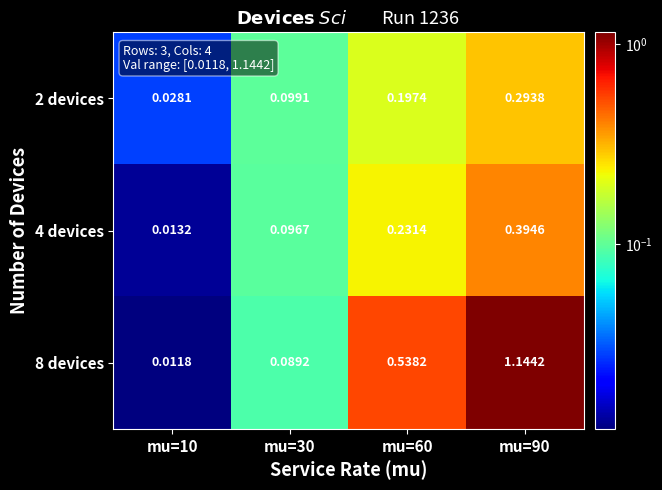

Reading right to left, transcribe all the data shown in this chart.

2 devices: mu=90=0.3	mu=60=0.2	mu=30=0.1	mu=10=0.0
4 devices: mu=90=0.4	mu=60=0.2	mu=30=0.1	mu=10=0.0
8 devices: mu=90=1.1	mu=60=0.5	mu=30=0.1	mu=10=0.0